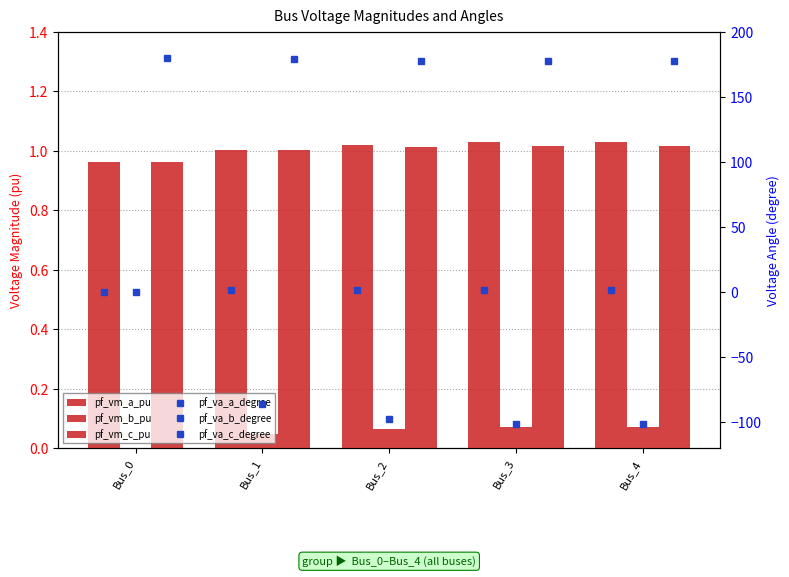

At Bus_1, list the series in order from smallest to largest.

pf_va_b_degree, pf_vm_b_pu, pf_vm_a_pu, pf_vm_c_pu, pf_va_a_degree, pf_va_c_degree